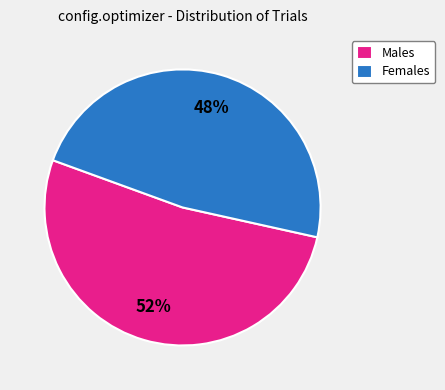

Which slice is the largest?

Males